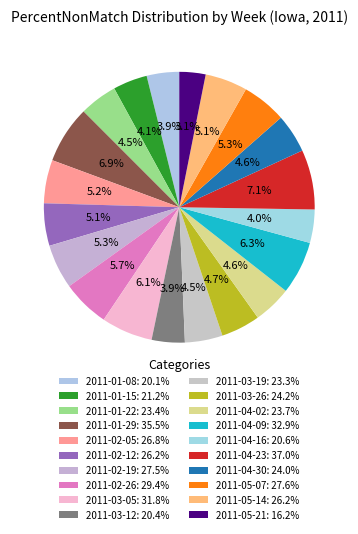

Count the number of slices in the pie.

20